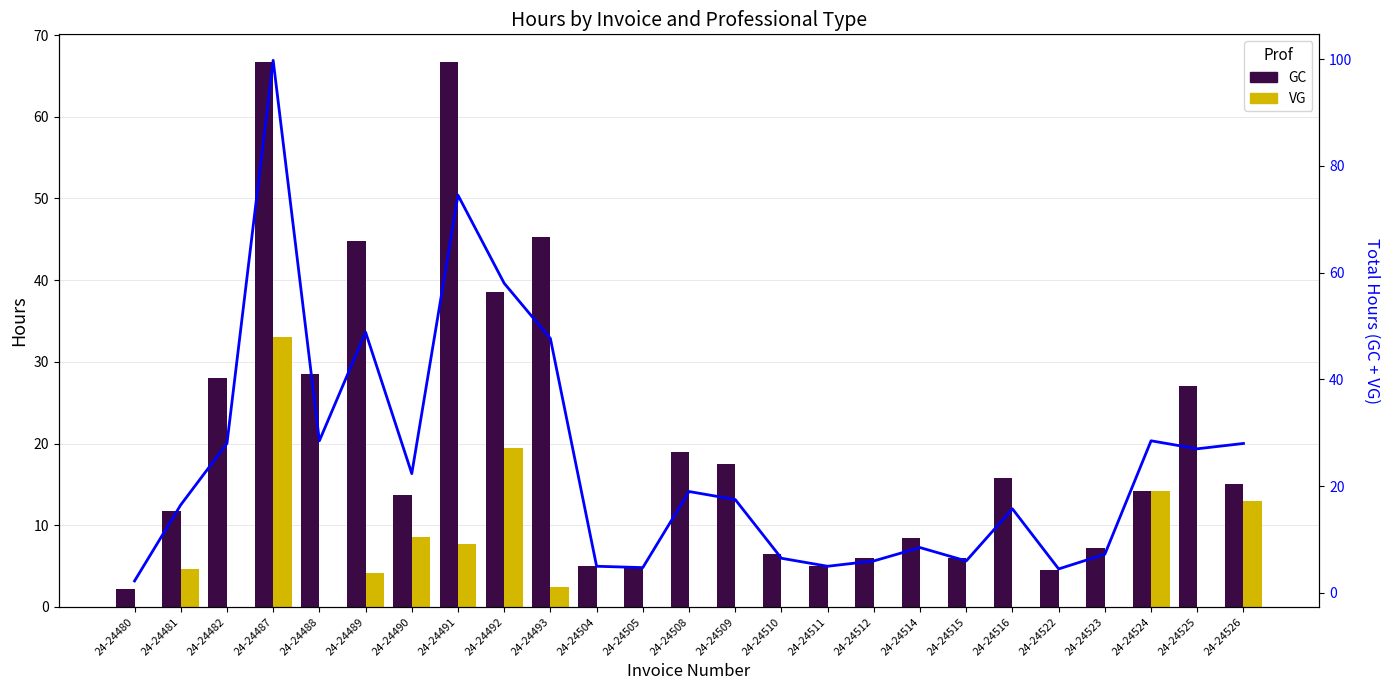

The value of Total Hours at 24-24491 is 74.5. True or false?

True